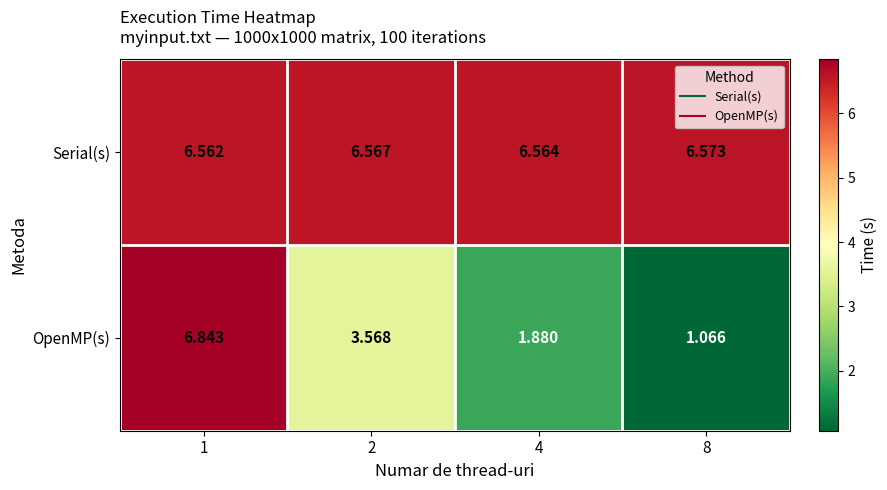

Between 2 and 4, which series saw the biggest shift?

OpenMP(s)